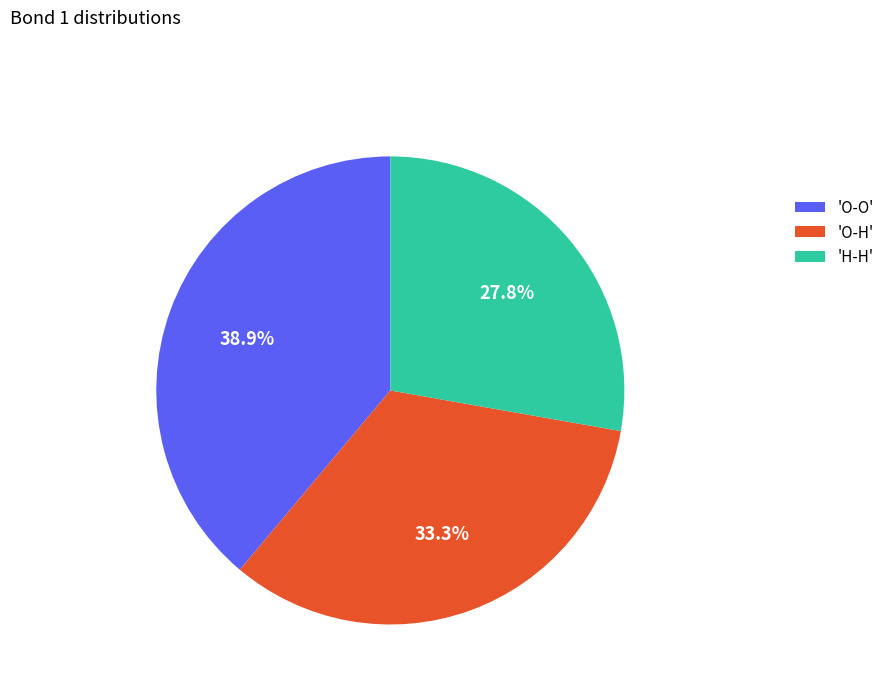

What portion of the pie excludes 'O-H'?

66.7%